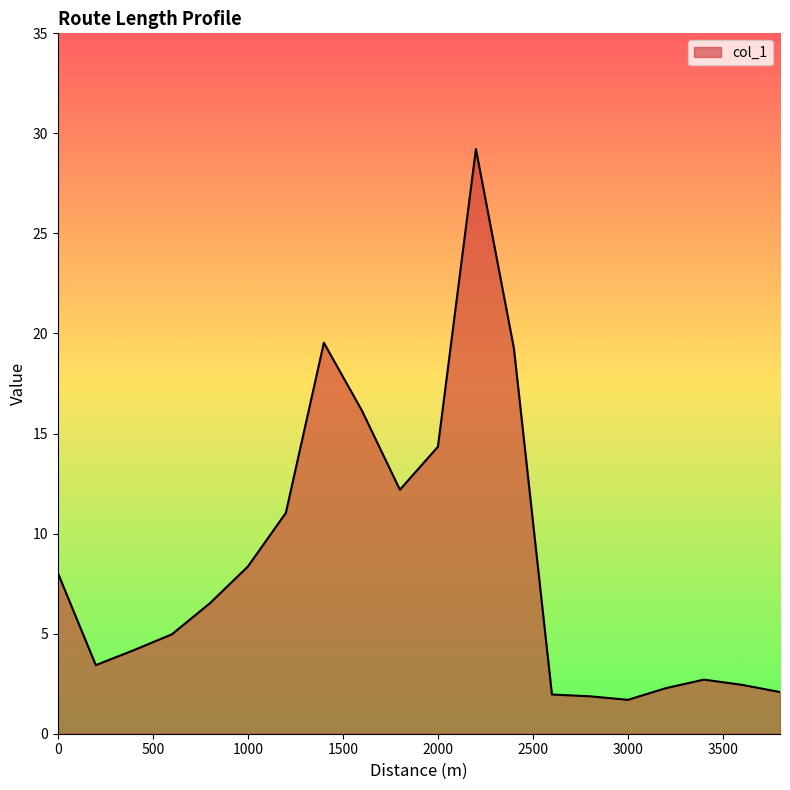

What is the maximum value shown in the chart?

29.2